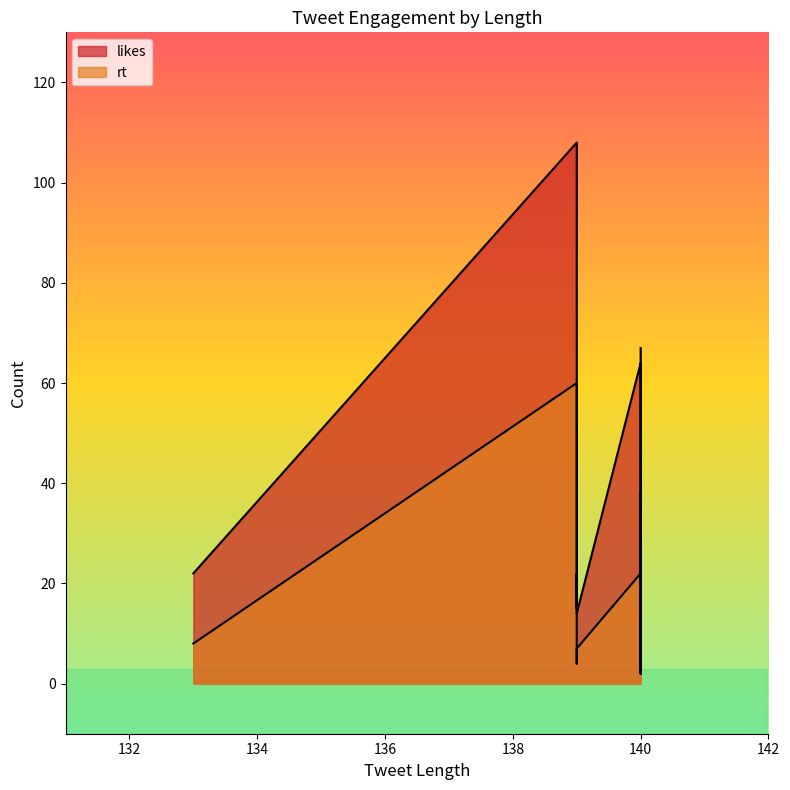

What is the difference between the maximum and minimum values in the rt series?

58